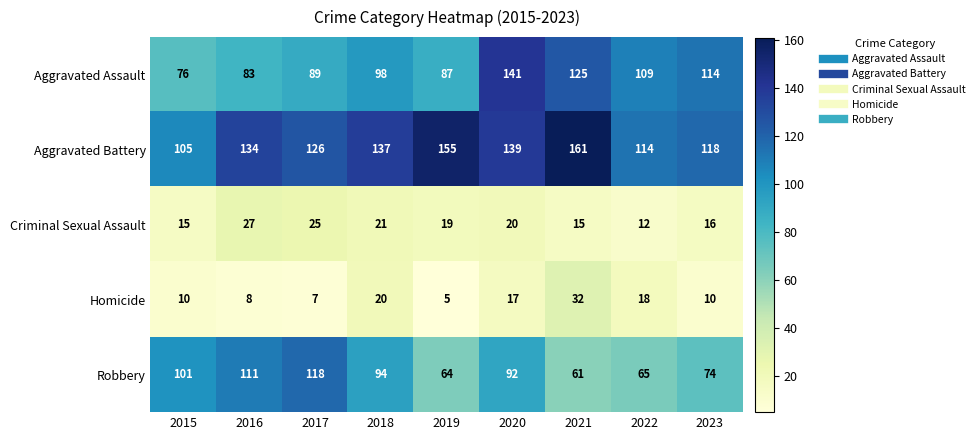

Rank the series at 2022 from lowest to highest value.

Criminal Sexual Assault, Homicide, Robbery, Aggravated Assault, Aggravated Battery